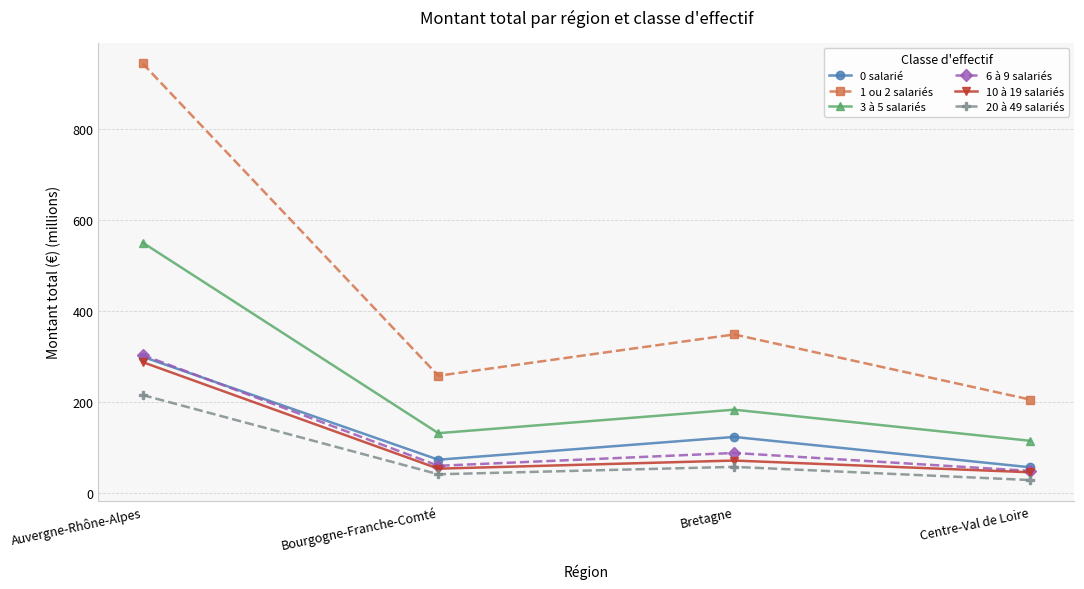

The 3 à 5 salariés series shows 199.3 at Bourgogne-Franche-Comté. True or false?

False